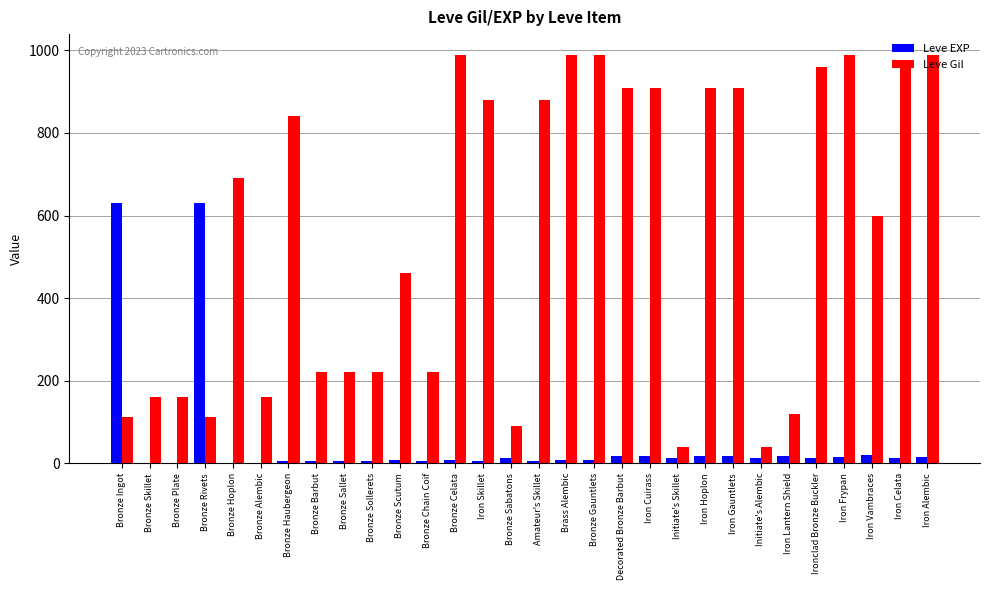

True or false: Leve Gil has a value of 113 at Bronze Chain Coif.

False